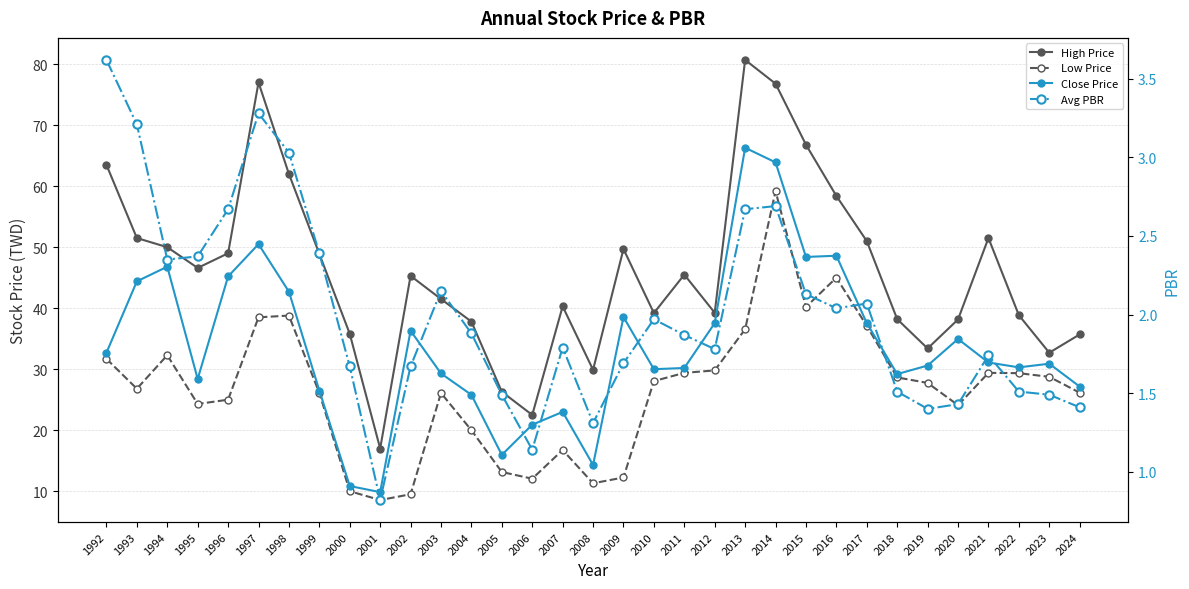

What is the spread (max minus min) of values at 1998?

59.0